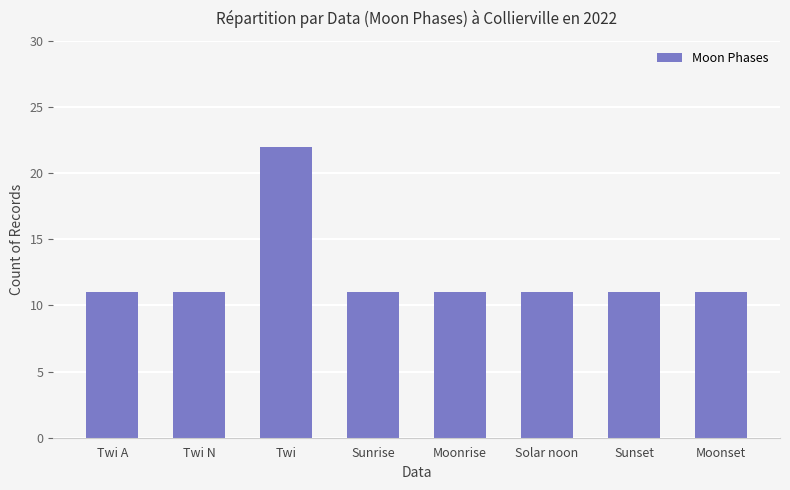

What is the average value?

12